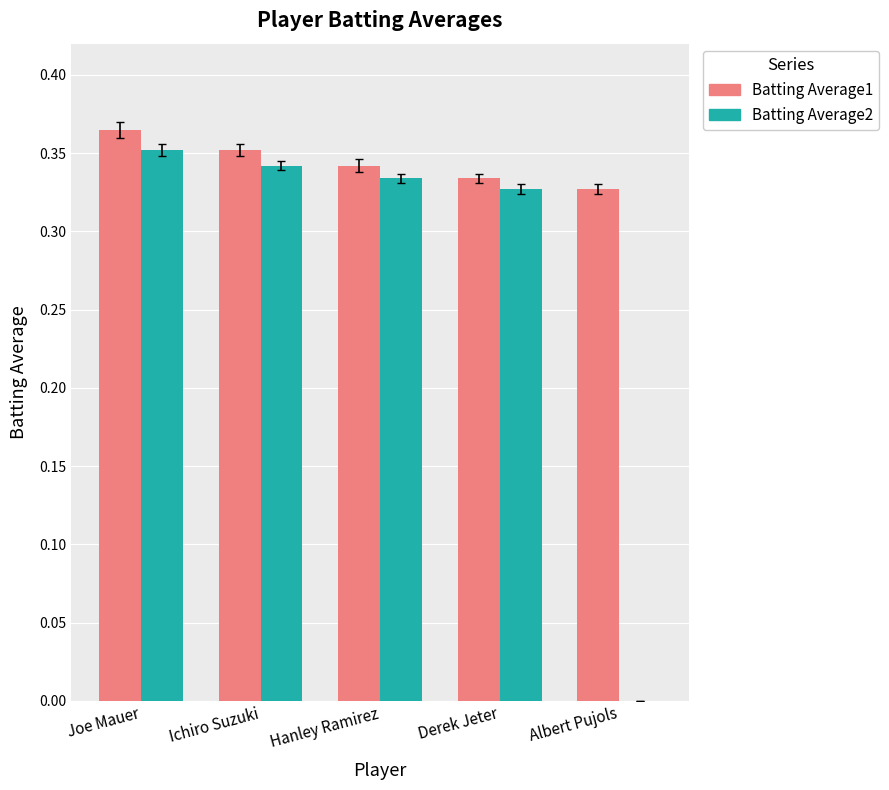

Which series has the widest spread of values?

Batting Average2